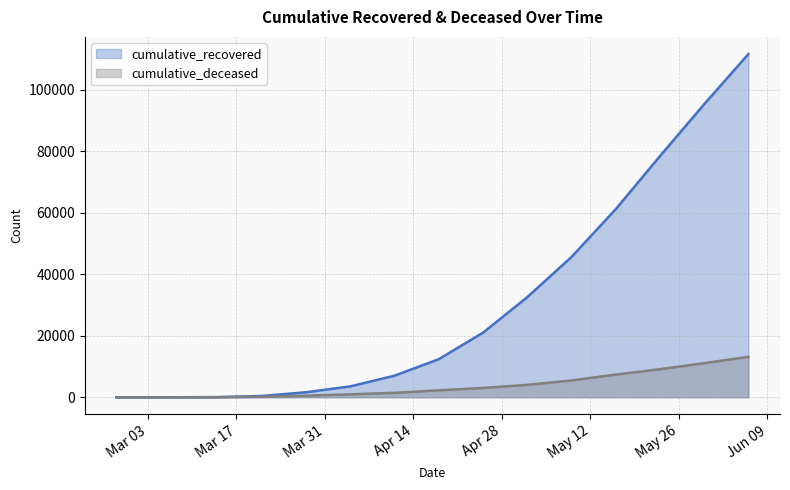

What is the label of the 1st point from the right?

2020-06-06